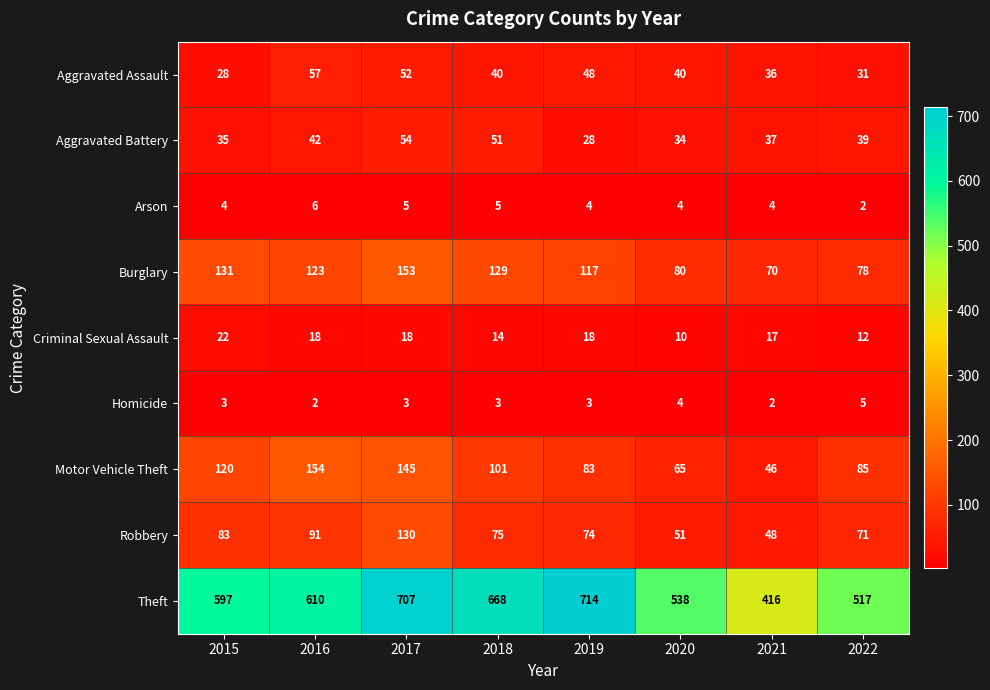

What is the minimum value shown in the chart?

2